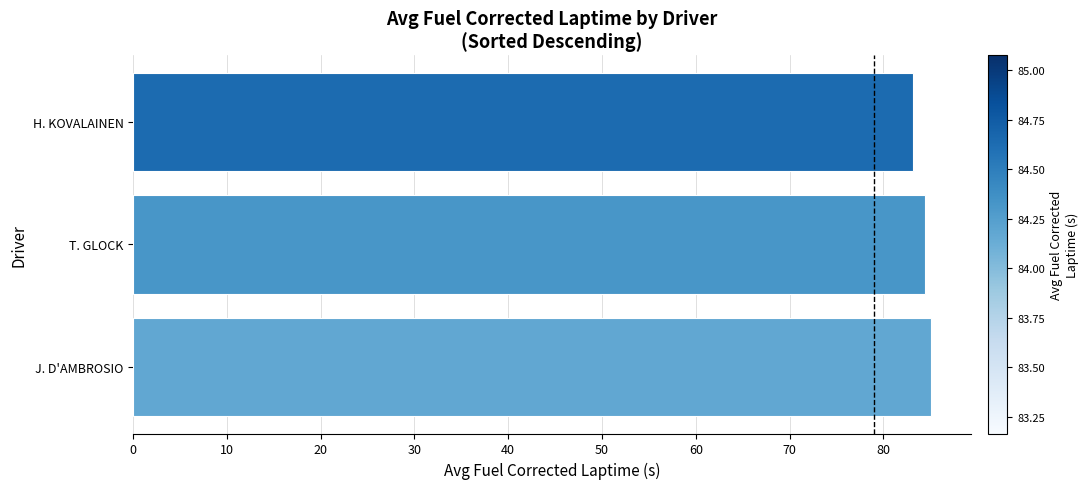

Which has a higher value, H. KOVALAINEN or J. D'AMBROSIO?

J. D'AMBROSIO